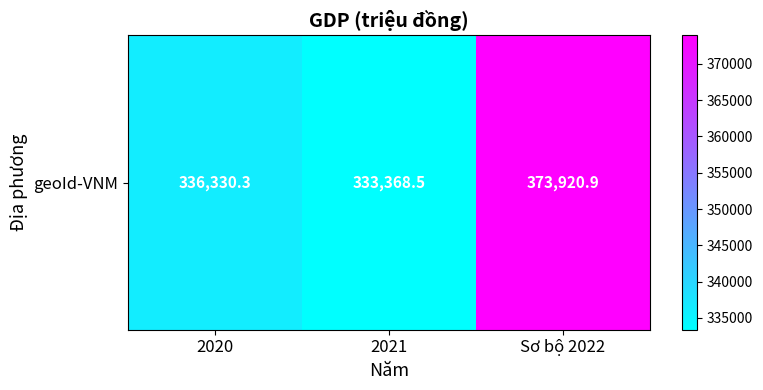

What is the difference between the maximum and minimum values?

40552.4